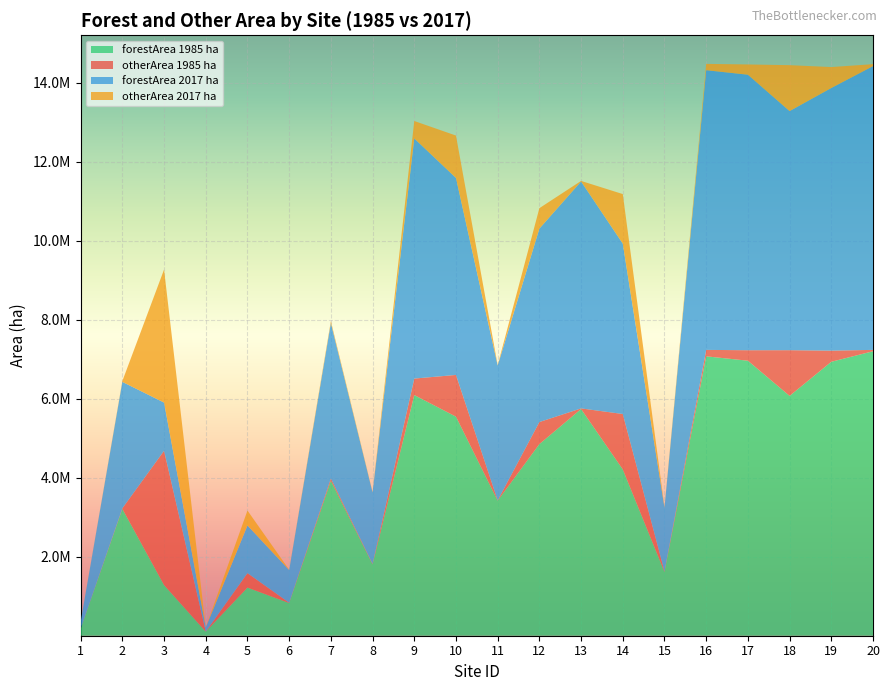

Reading left to right, list all the values displayed in this chart.

forestArea_1985_ha_100Sites: 1=177820.0	2=3210457.2	3=1281619.4	4=103470.4	5=1218089.1	6=826667.9	7=3923980.0	8=1807458.3	9=6090749.1	10=5544080.4	11=3419034.3	12=4850146.8	13=5737779.1	14=4209573.8	15=1614080.8	16=7070532.6	17=6959958.8	18=6069837.3	19=6932897.5	20=7199190.6
otherArea_1985_ha_100Sites: 1=310.4	2=13895.2	3=3398631.2	4=1279.0	5=365559.6	6=8511.0	7=56001.9	8=11339.9	9=417014.9	10=1055840.5	11=5950.7	12=557338.4	13=15009.4	14=1401663.3	15=13179.2	16=163197.1	17=265036.1	18=1156196.9	19=281591.7	20=34545.8
forestArea_2017_ha_100Sites: 1=177165.0	2=3199485.2	3=1220341.4	4=103434.1	5=1206600.6	6=827265.6	7=3932589.4	8=1808613.9	9=6076786.0	10=4985016.9	11=3411981.3	12=4895477.9	13=5742680.2	14=4311373.0	15=1614652.3	16=7077953.3	17=6972434.3	18=6050880.9	19=6646675.9	20=7180552.3
otherArea_2017_ha_100Sites: 1=780.0	2=21360.7	3=3365972.3	4=1369.3	5=377872.0	6=8133.0	7=50432.0	8=11097.4	9=441399.8	10=1072712.3	11=10957.1	12=517049.3	13=14021.6	14=1254185.0	15=14204.8	16=159920.2	17=259610.5	18=1162380.5	19=529863.5	20=50339.8